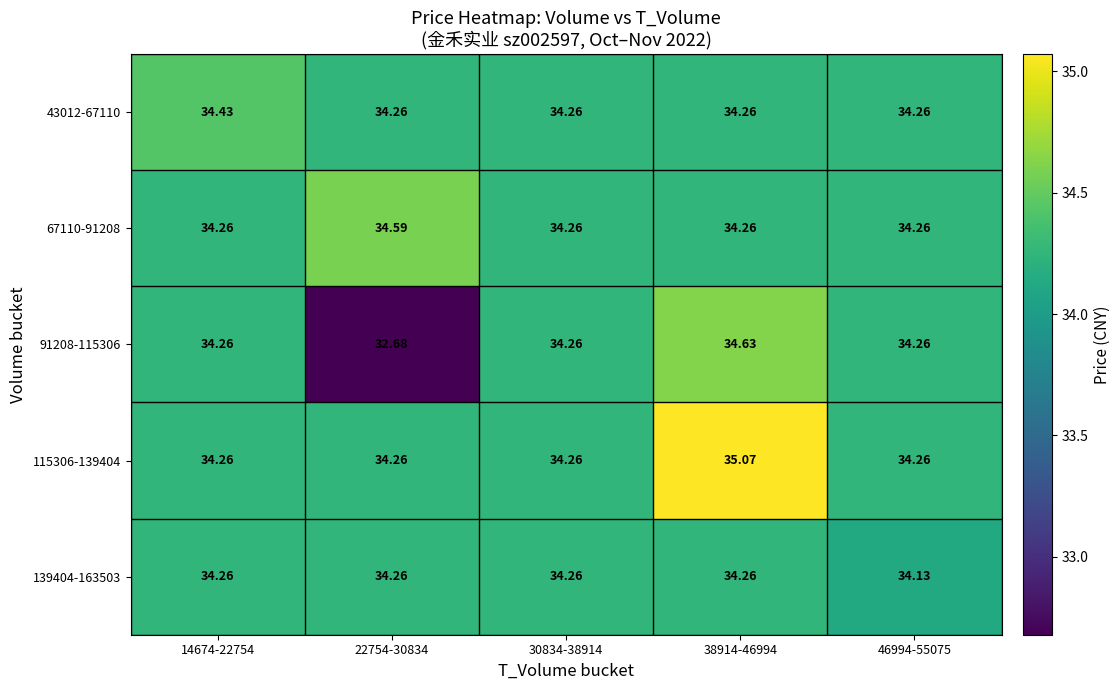

Count the number of categories in the chart.

5